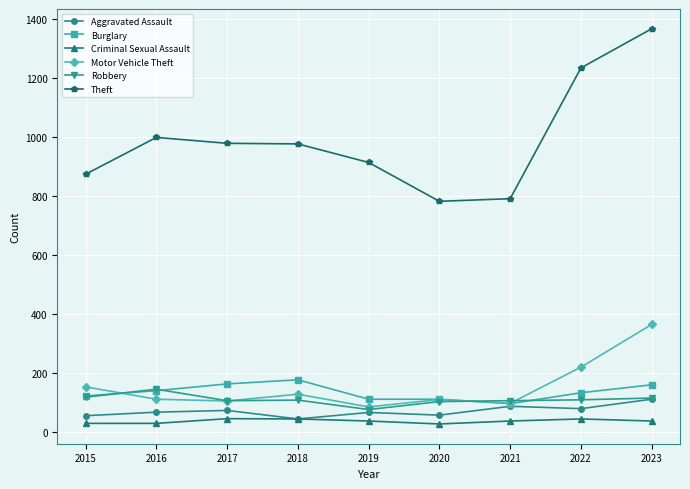

What is the average value of the Robbery series?

109